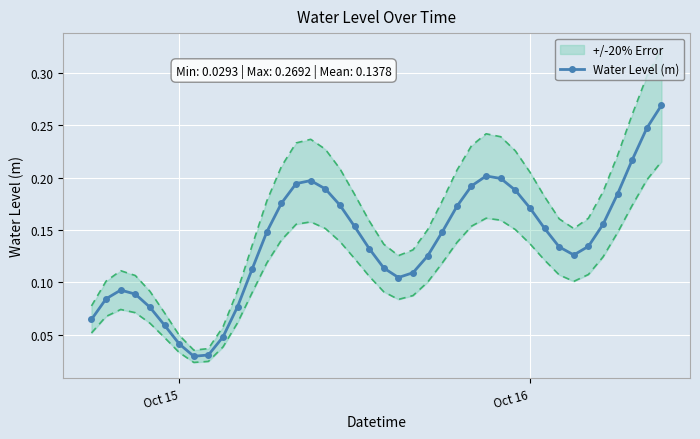

True or false: Water Level (m) has more than 1 interior local peaks.

True